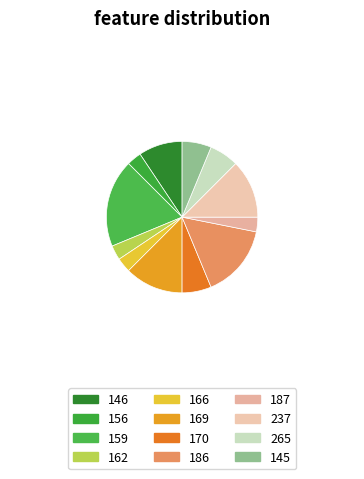

Count the number of slices in the pie.

12